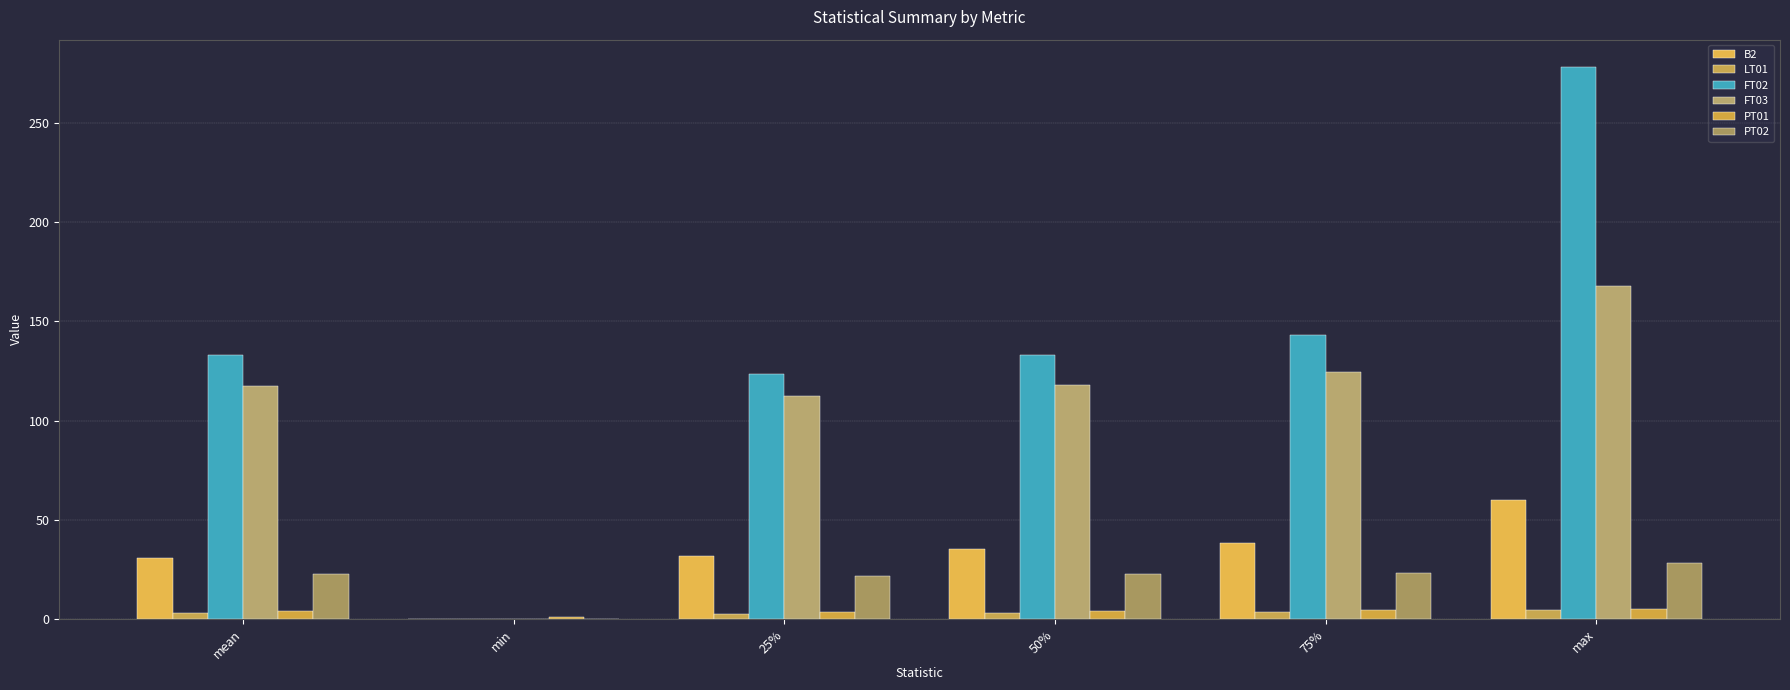

What is the sum of all PT01 values?

22.5